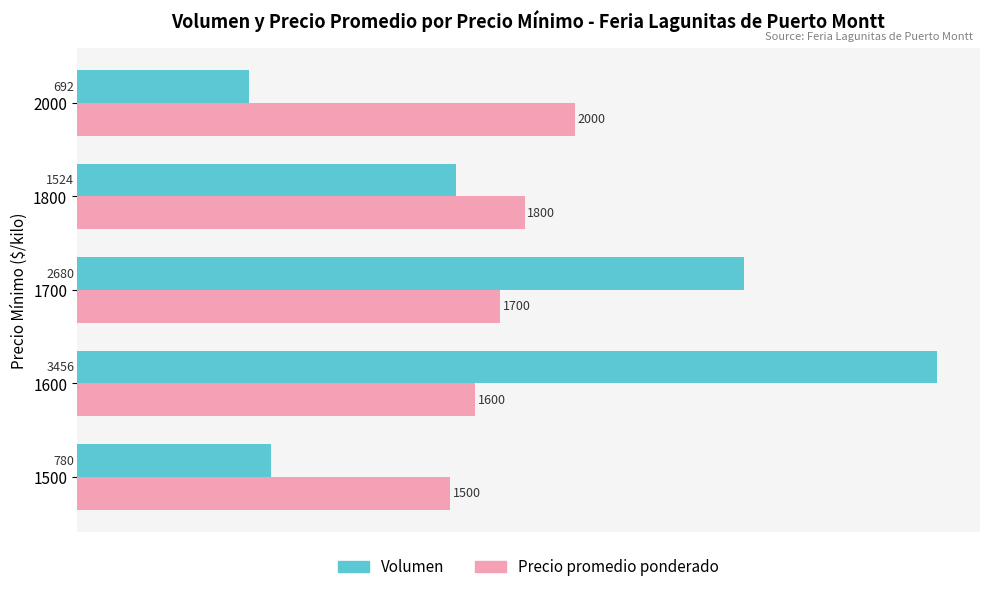

Which series has the widest spread of values?

Volumen